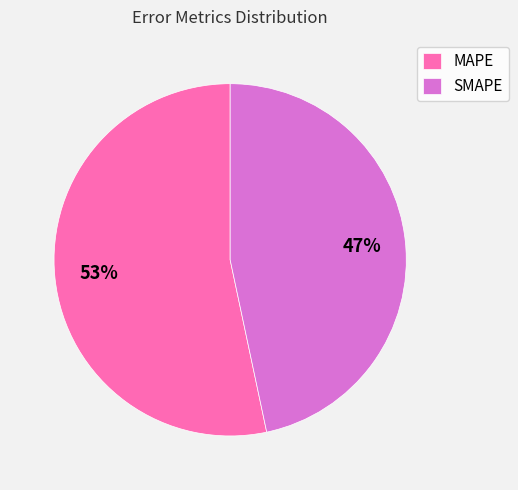

To the nearest percent, what portion does SMAPE represent?

47%